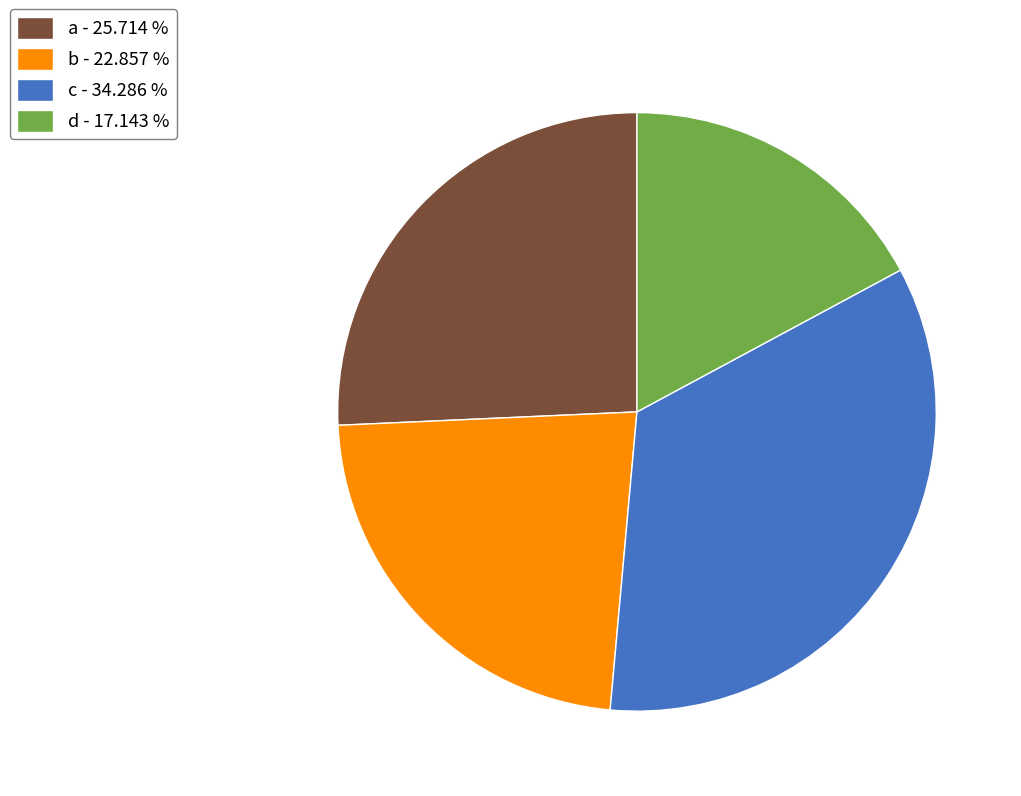

Do b - 22.857 % and d - 17.143 % together represent more than half of the pie?

No